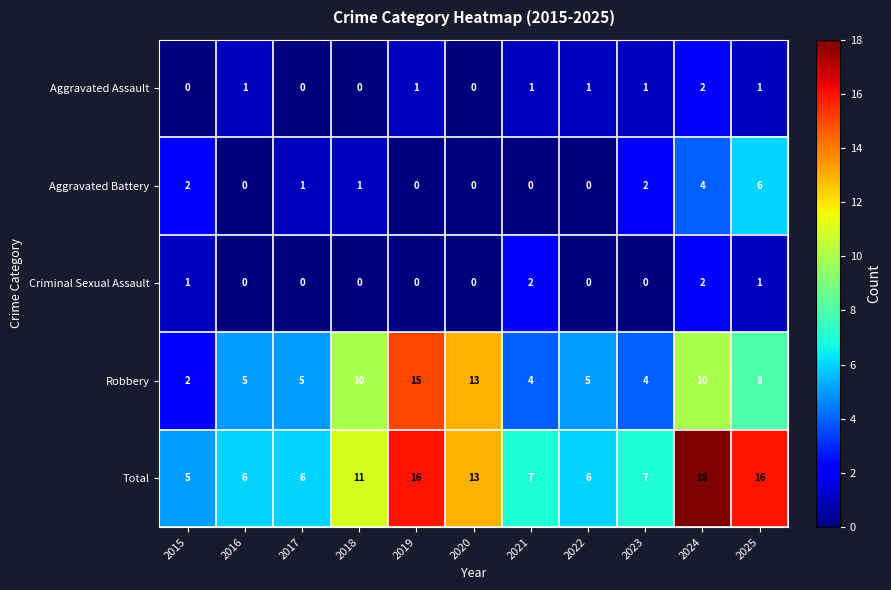

What is the sum of the Criminal Sexual Assault values at 2024 and 2015?

3